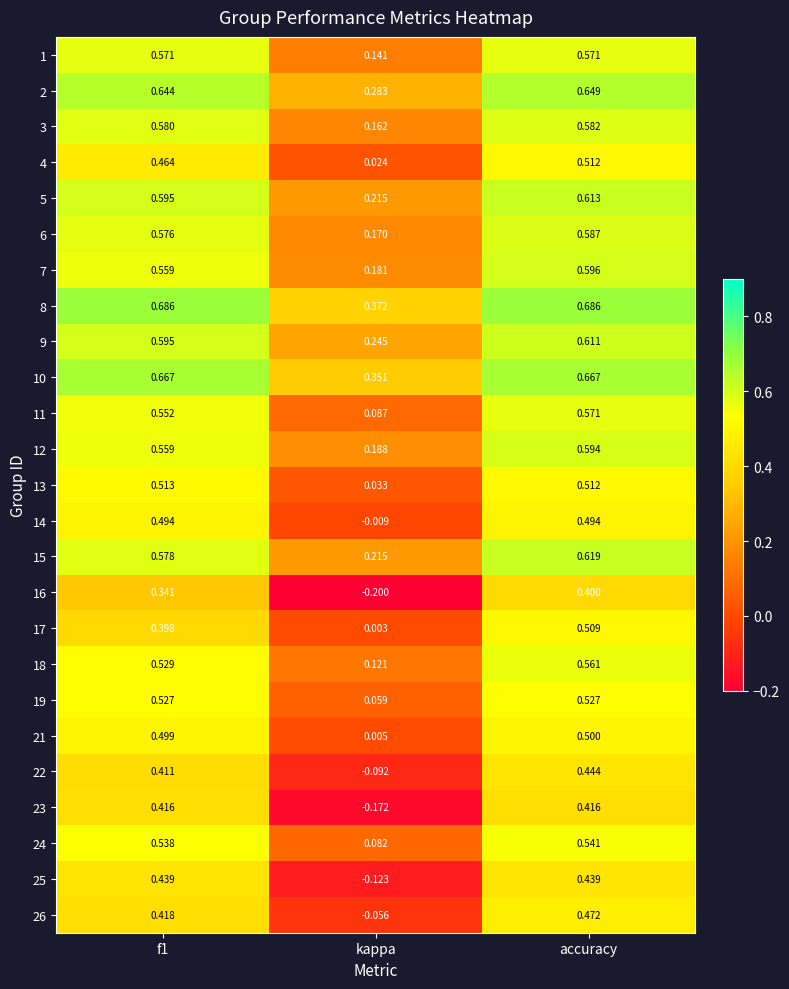

Between kappa and accuracy, which series saw the biggest shift?

16